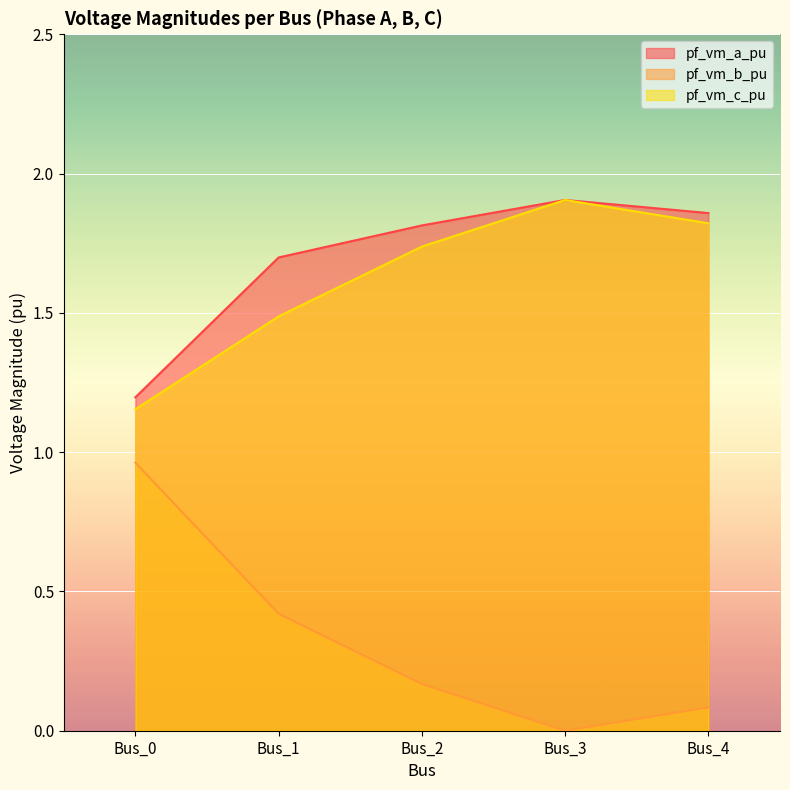

Which category has the highest value in the pf_vm_a_pu series?

Bus_3